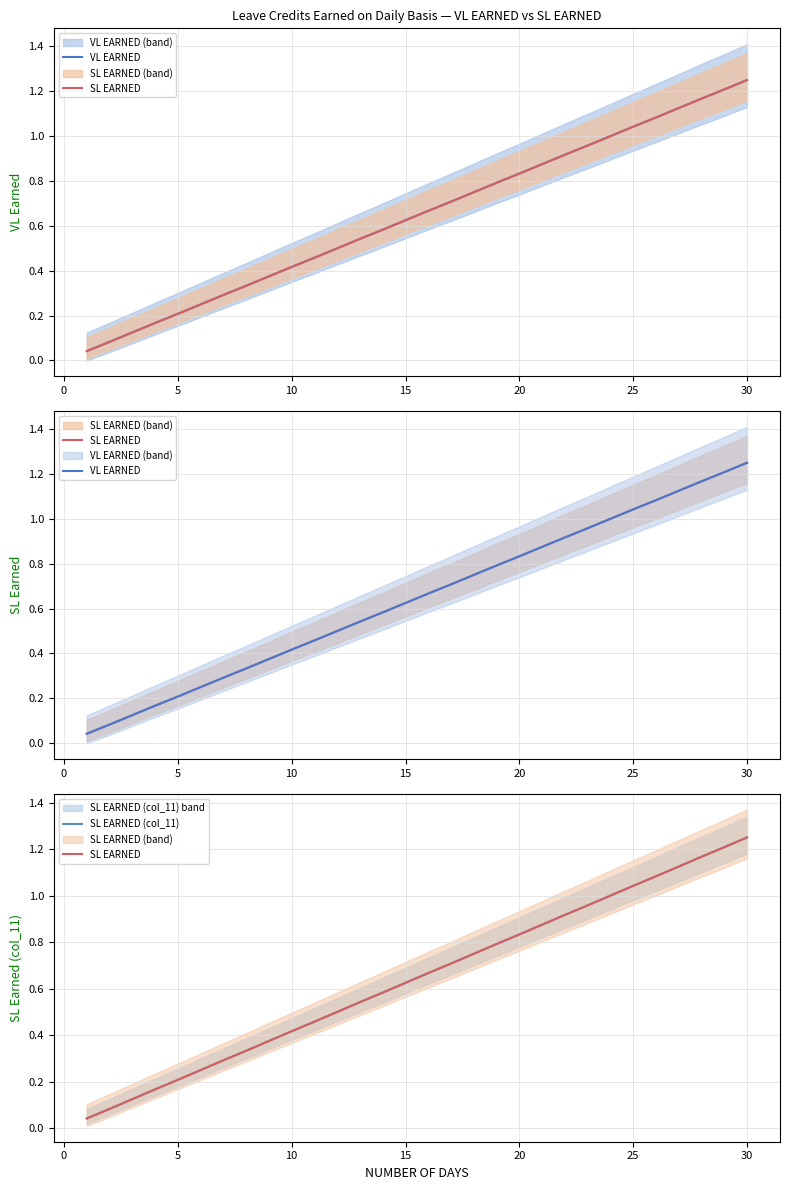

Which series has the widest spread of values?

VL EARNED